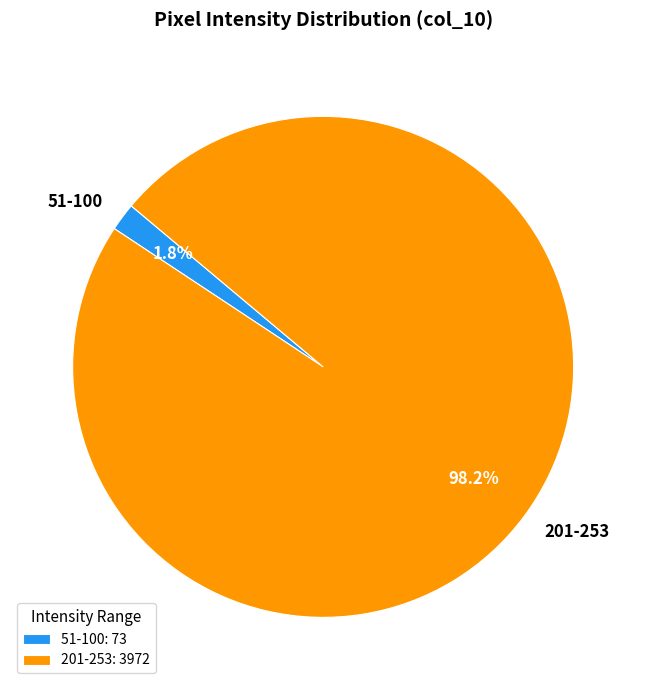

Does 51-100 represent more than half of the total?

No